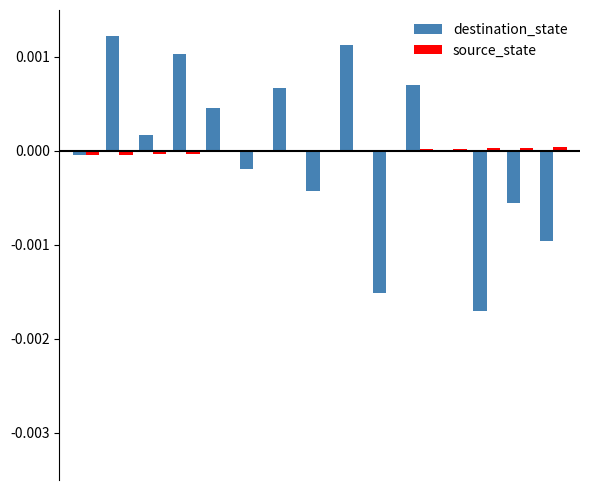

Which series has the largest range (max minus min)?

destination_state